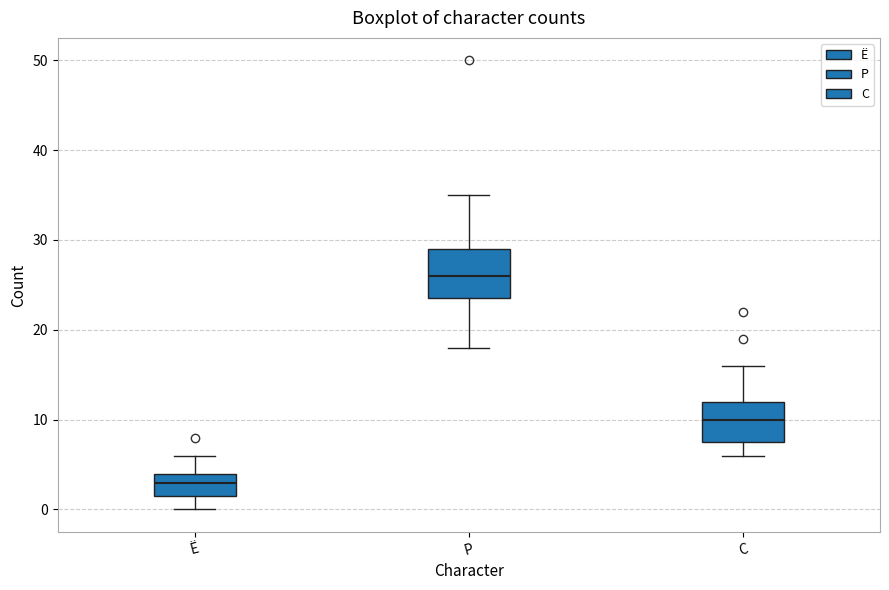

Reading left to right, transcribe this box plot: for each box, give where its median line is, the range the box spans, and where its two whiskers end, as read against the y-axis. The values are not printed on the chart, so give them approximately, as read against the axis.

Ё: median 3, box 2 to 4, whiskers 0 to 6
Р: median 26, box 24 to 29, whiskers 18 to 35
С: median 10, box 8 to 12, whiskers 6 to 16